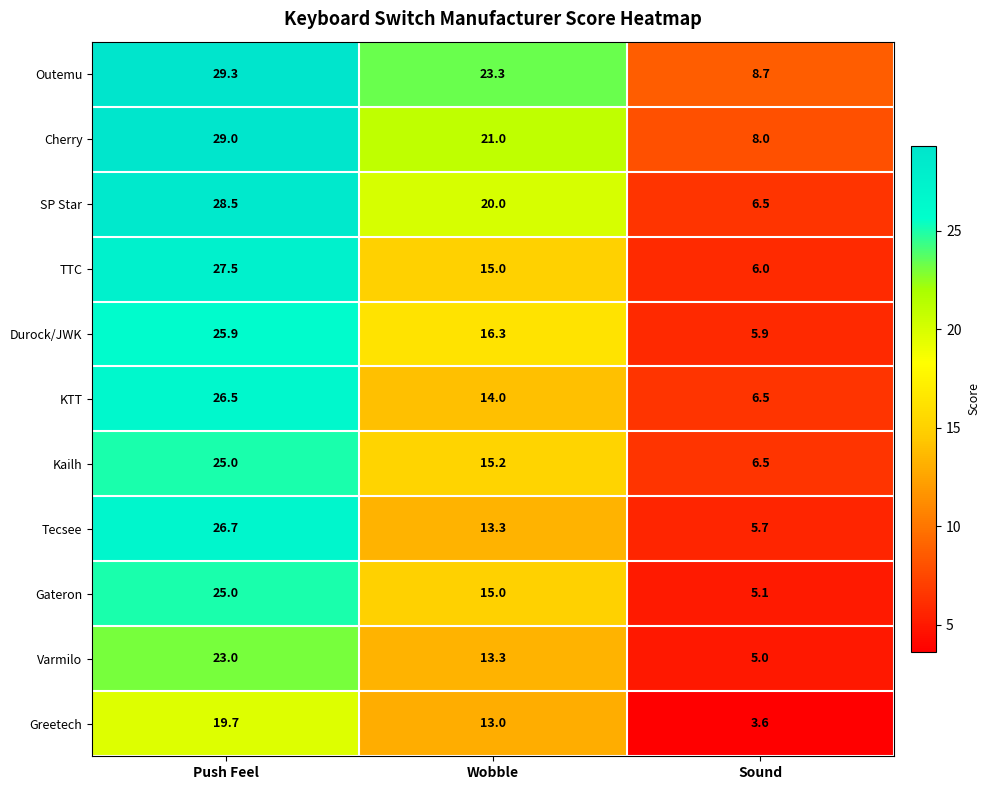

What is the average value of the Kailh series?

15.6